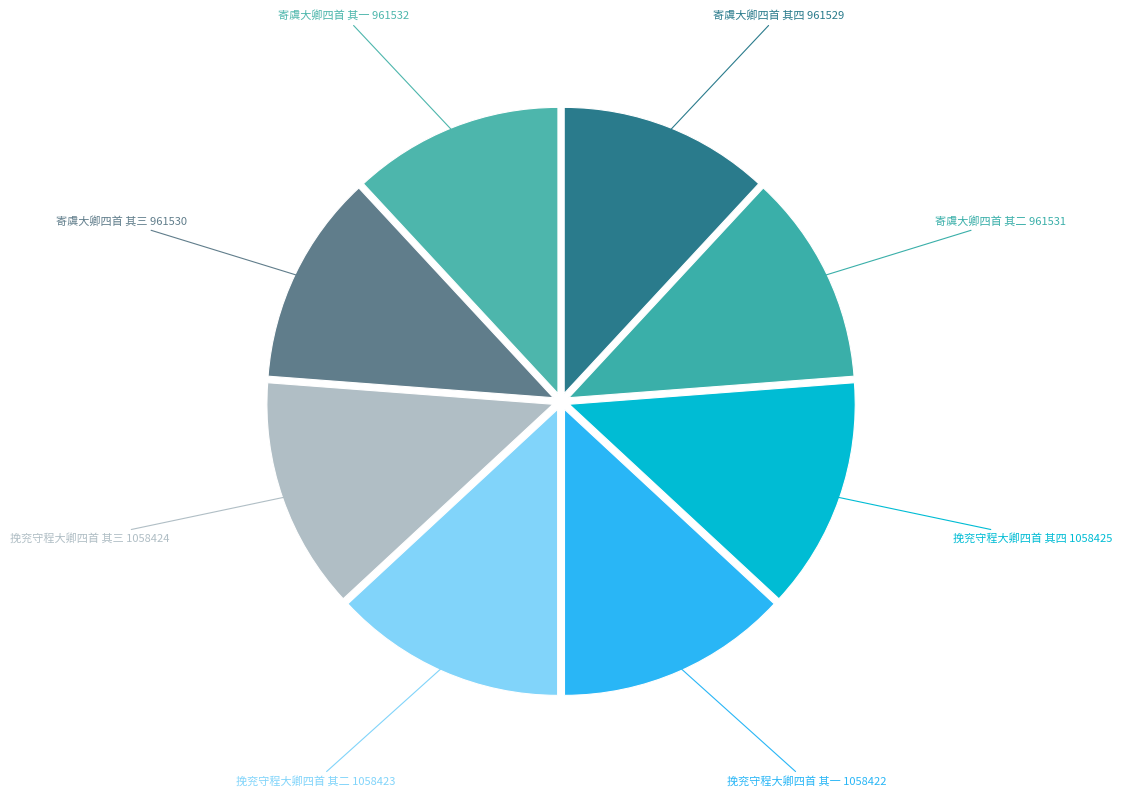

How many segments does this pie chart have?

8